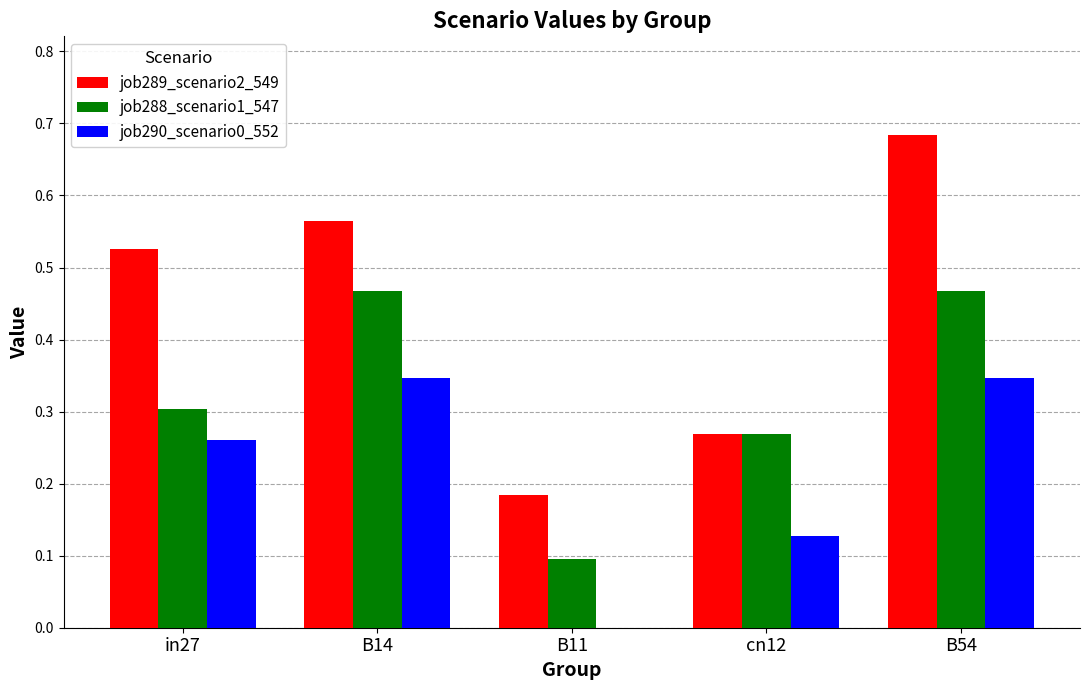

Which series changed the most between in27 and B14?

job288_scenario1_547